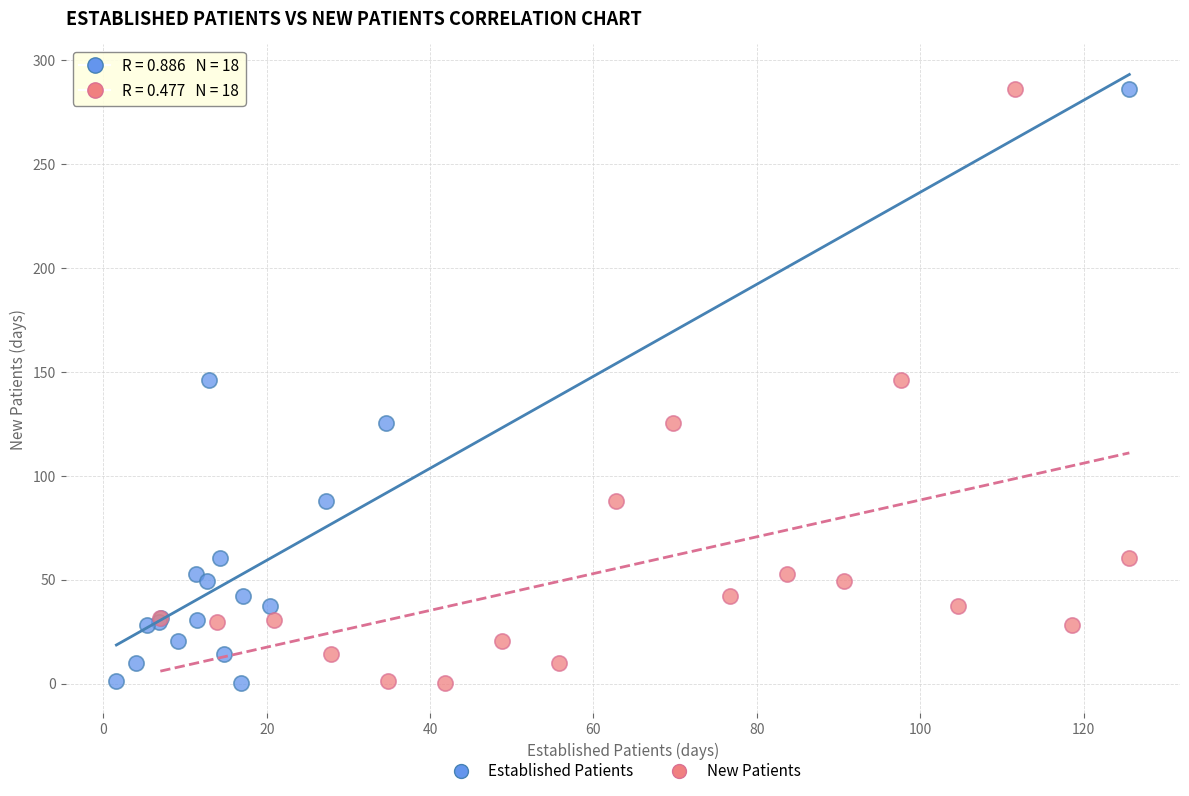

What are all the series names shown in the legend?

Established Patients, New Patients